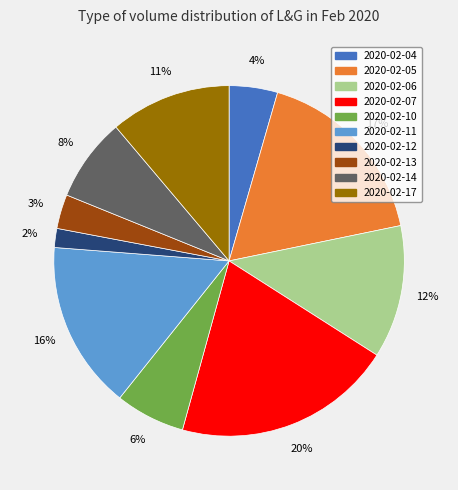

Which has a higher value, 2020-02-05 or 2020-02-17?

2020-02-05